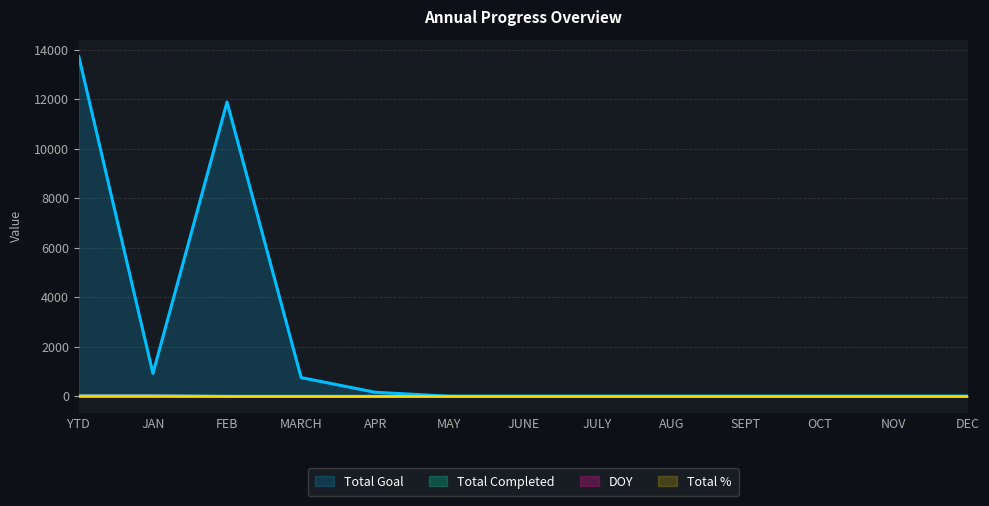

How many positive values does the DOY series have?

2